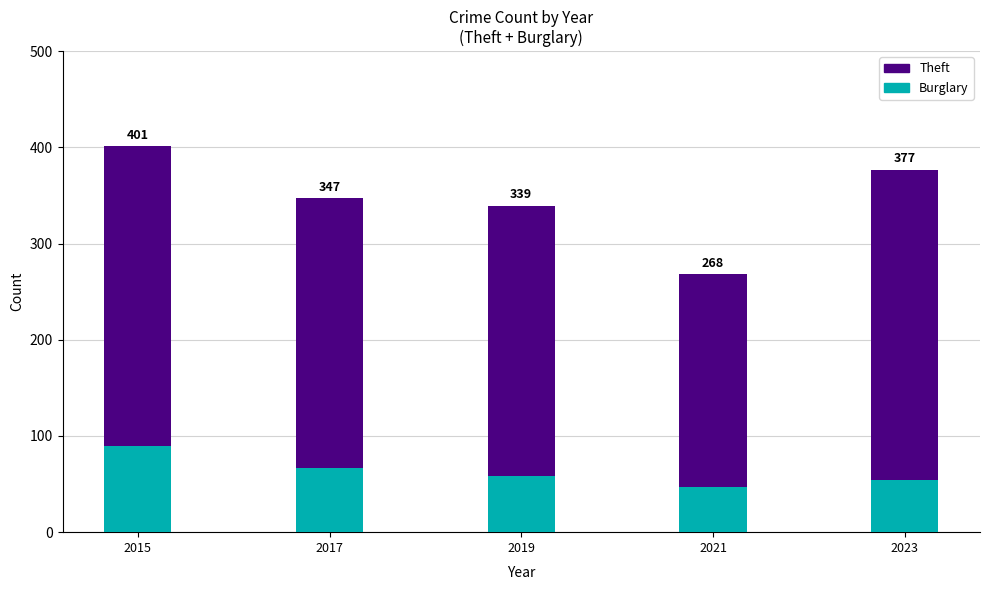

Are the bars horizontal?

No